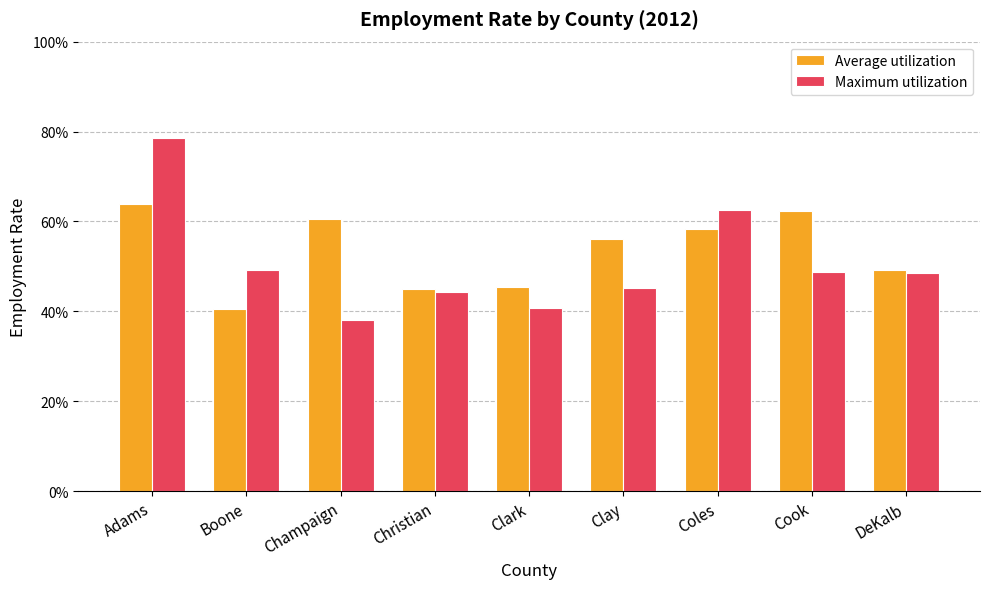

Count the Maximum utilization values in the range 0 to 1.

9